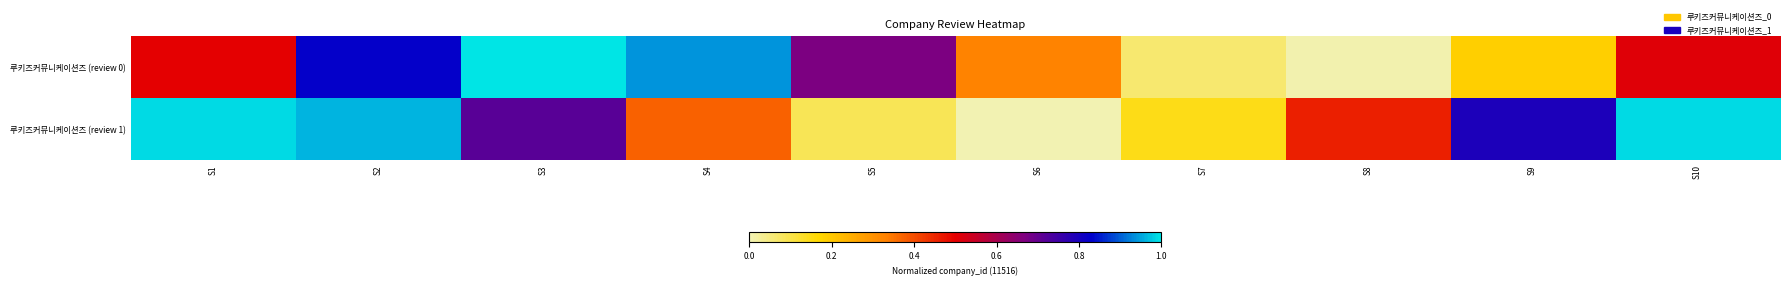

Between S4 and S8, which series saw the biggest shift?

루키즈커뮤니케이션즈 (review 0)